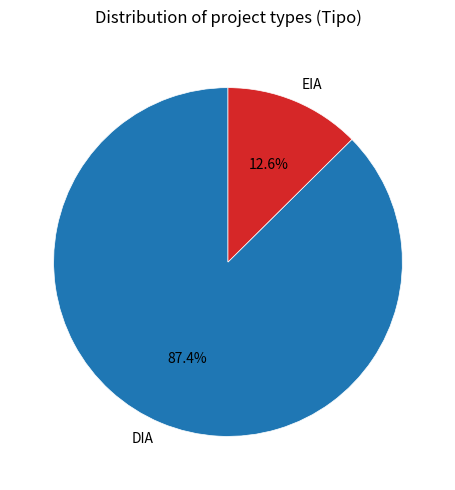

To the nearest percent, what portion does DIA represent?

87%